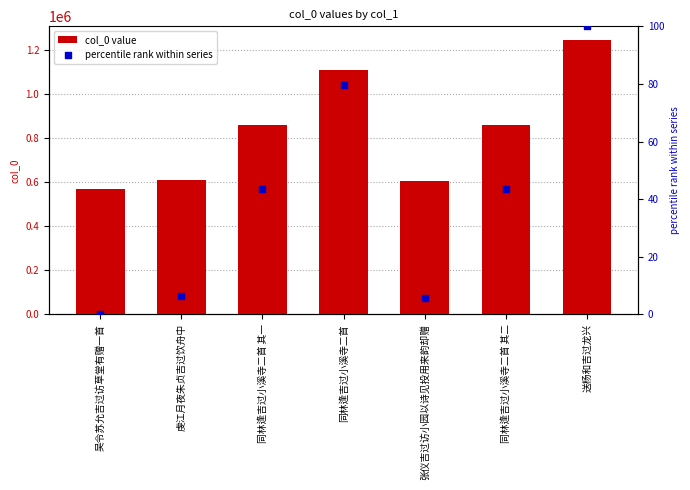

Is the value of col_0 value at 送杨和吉过龙兴 greater than the value of percentile rank within series at 虔江月夜朱贞吉过饮舟中?

Yes